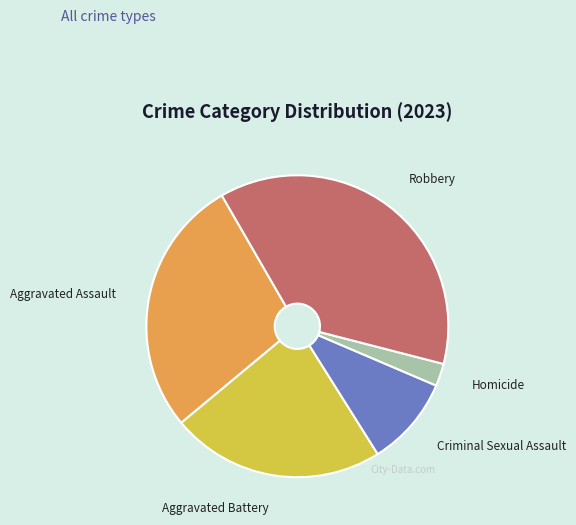

Does any single category account for the majority?

No